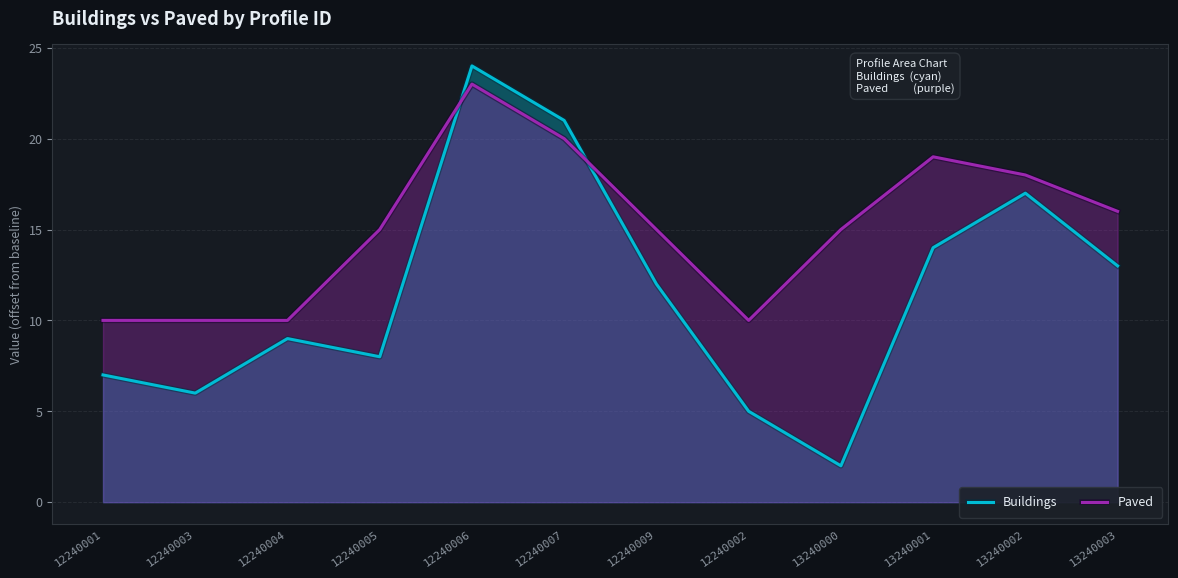

List the series in order of their overall mean, highest first.

Paved, Buildings